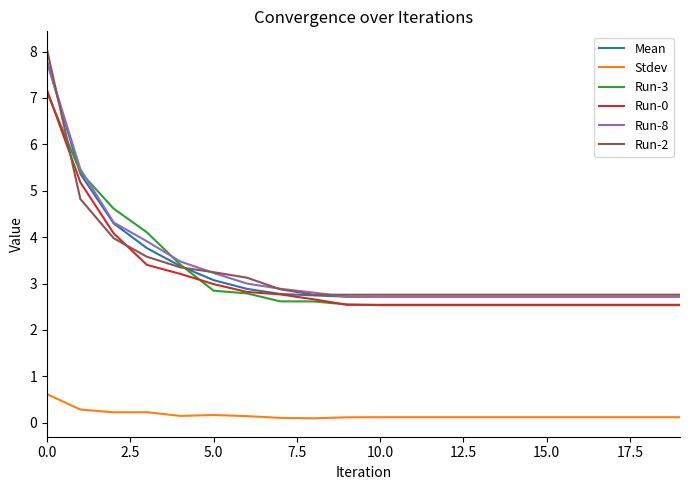

Which series ends up on top after the final intersection of Run-2 and Run-0?

Run-2